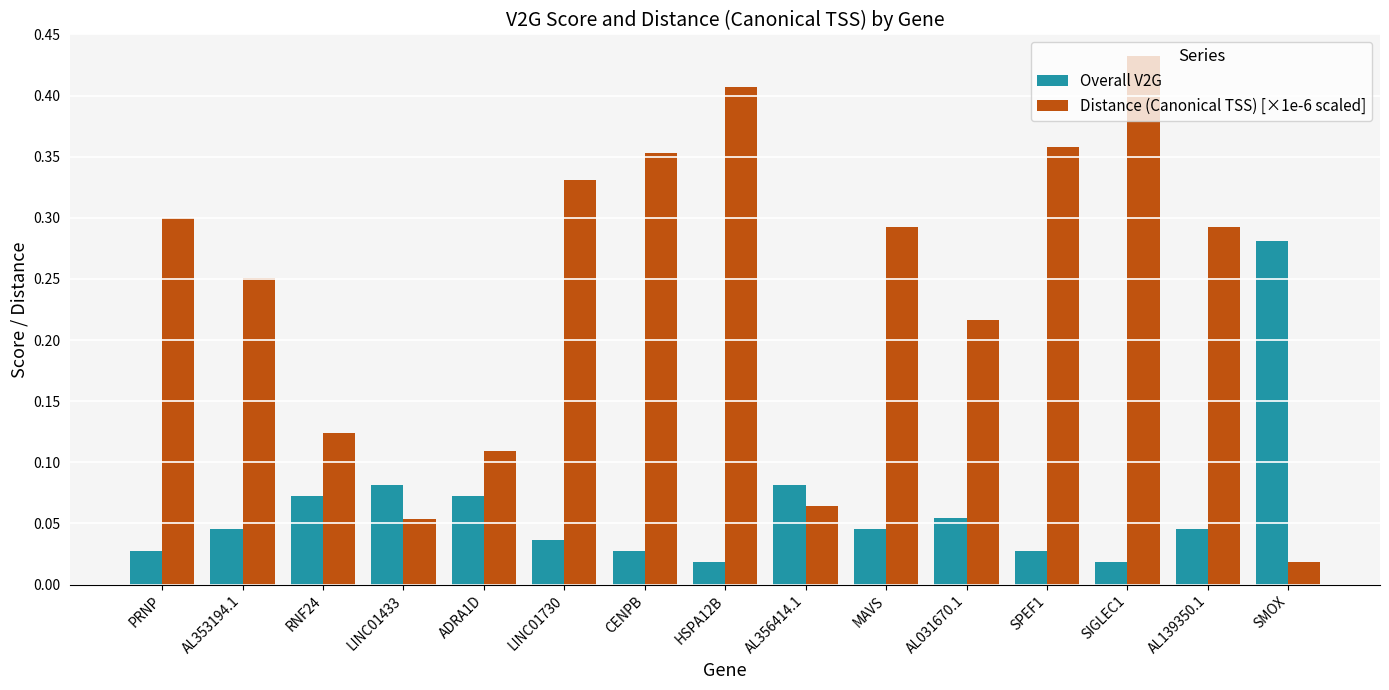

What is the sum of all Overall V2G values?

0.9